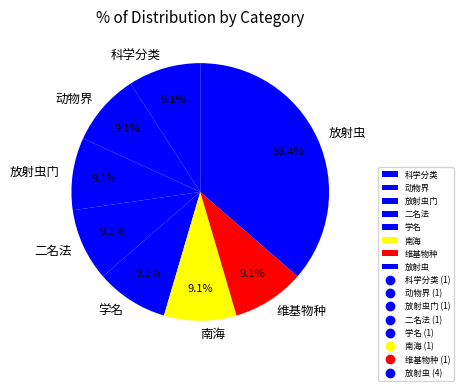

Which slice is the largest?

放射虫